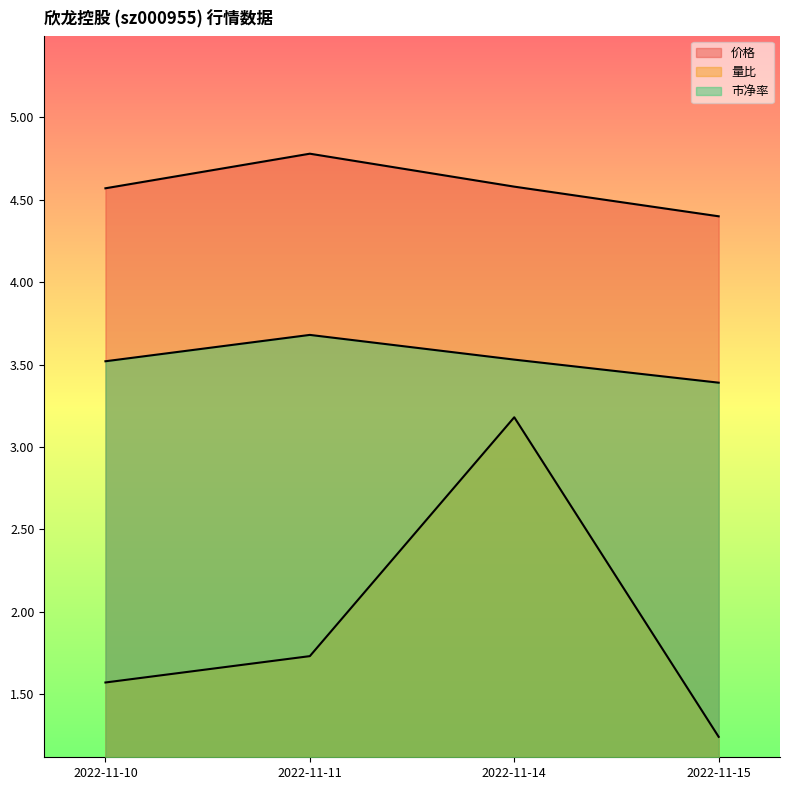

At which label does 价格 reach its minimum?

2022-11-15